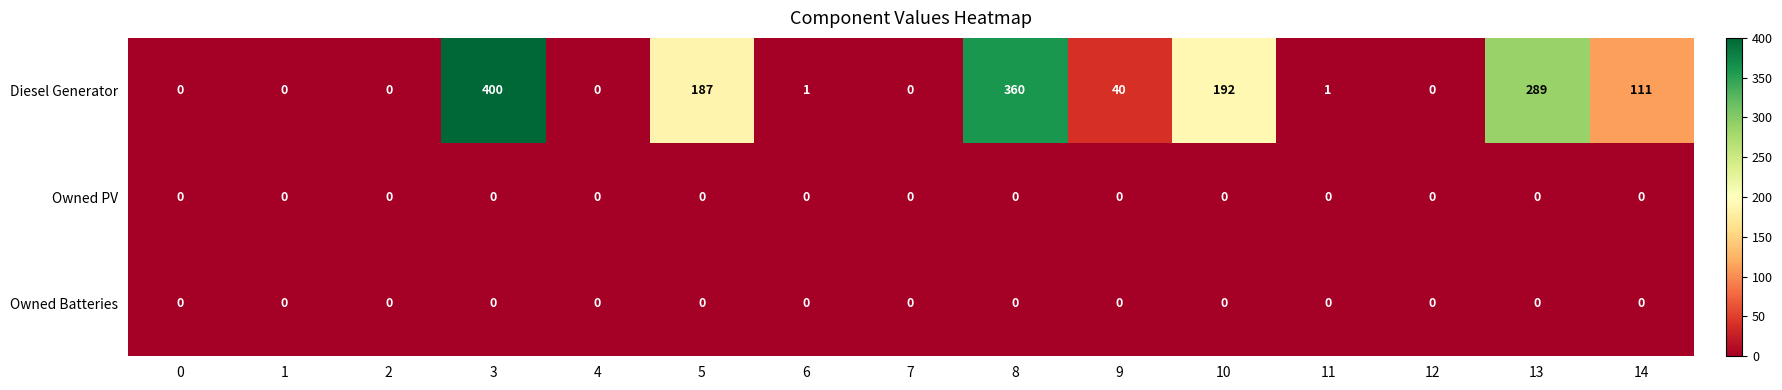

Is it true that Owned PV equals 0 at 6?

True